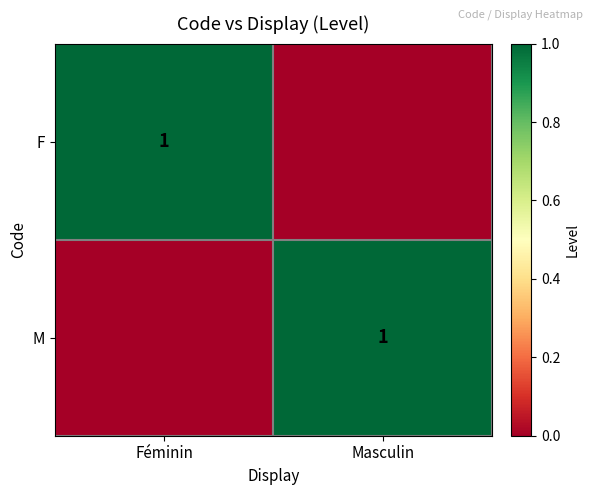

The M series shows 1 at Masculin. True or false?

True